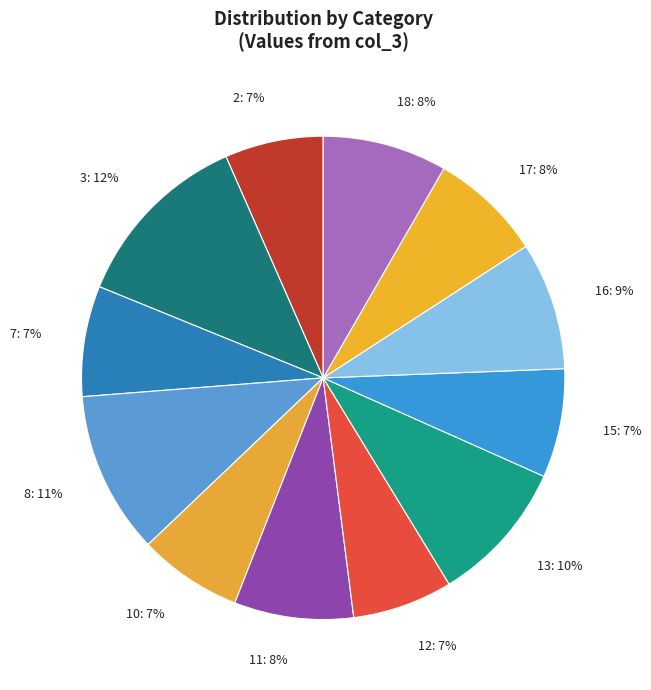

To the nearest percent, what is the combined percentage of 11 and 12?

15%